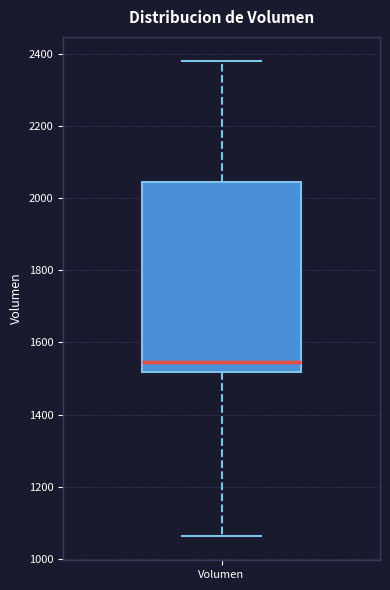

Transcribe this box plot: give where the median line is, the range the box spans, and where the two whiskers end, as read against the y-axis. The values are not printed on the chart, so give them approximately, as read against the axis.

median 1540, box 1520 to 2040, whiskers 1060 to 2380